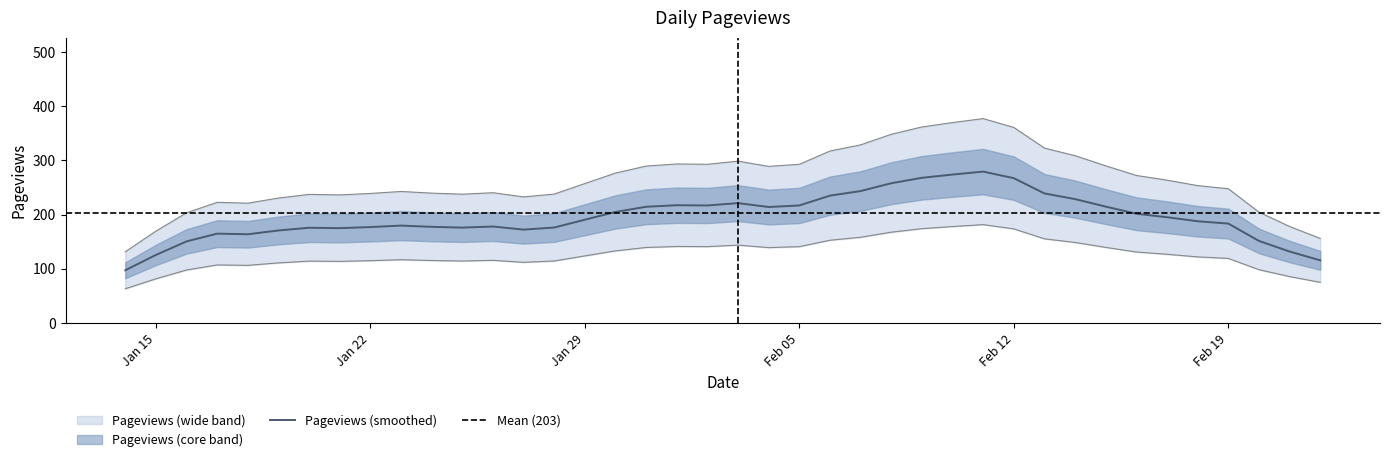

What is the maximum value for Pageviews (smoothed)?

279.4